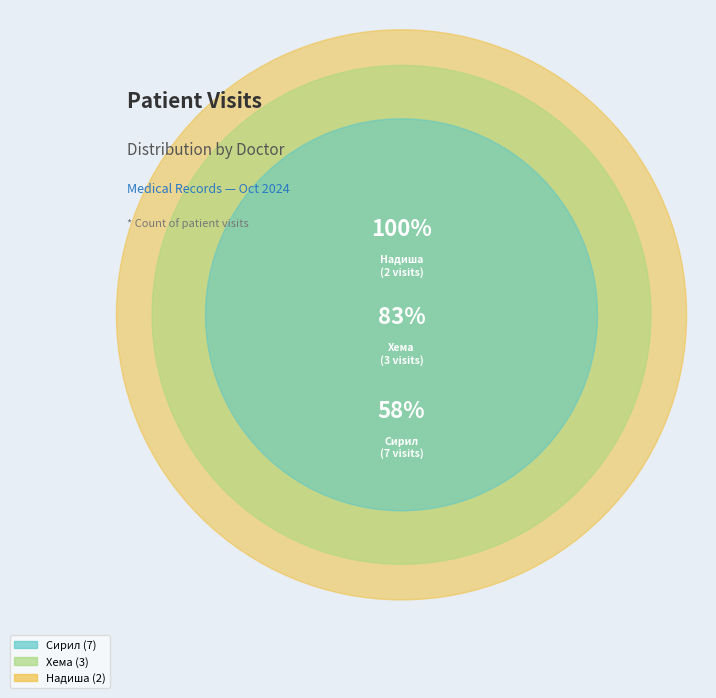

True or false: Надиша_Гаятри_Суриаратчи accounts for 17% of the total.

True